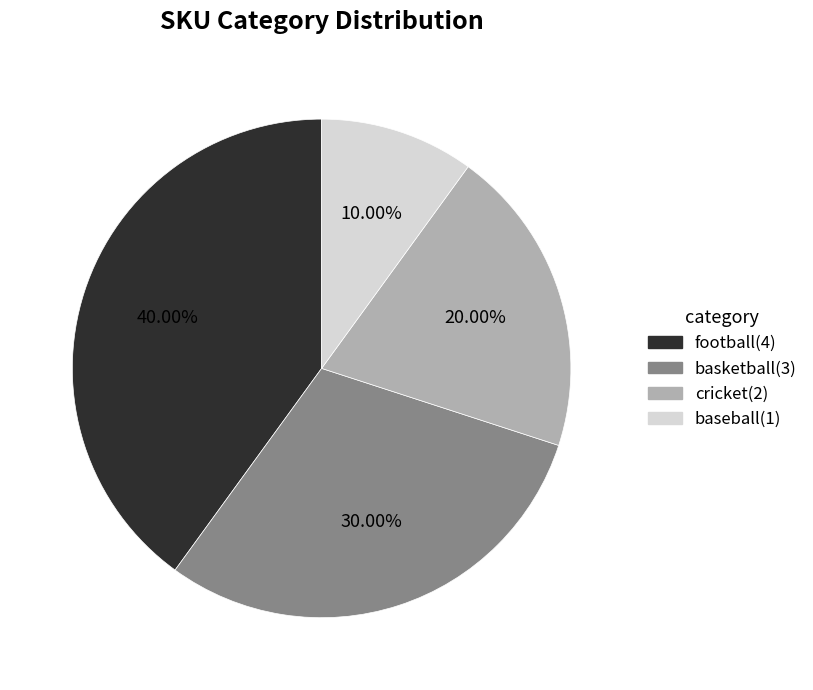

Rank the categories by value from lowest to highest.

baseball, cricket, basketball, football